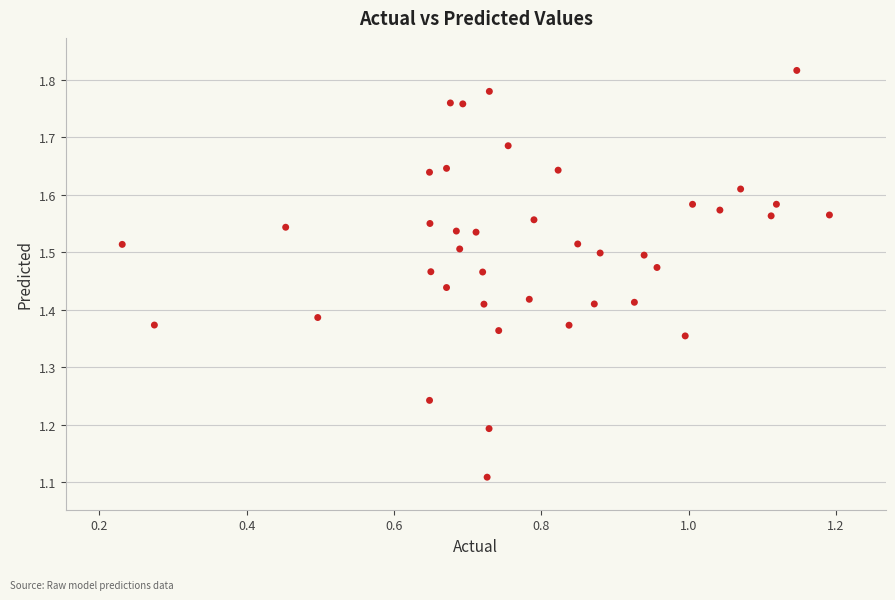

What is the range of Y values (max minus min)?

0.7